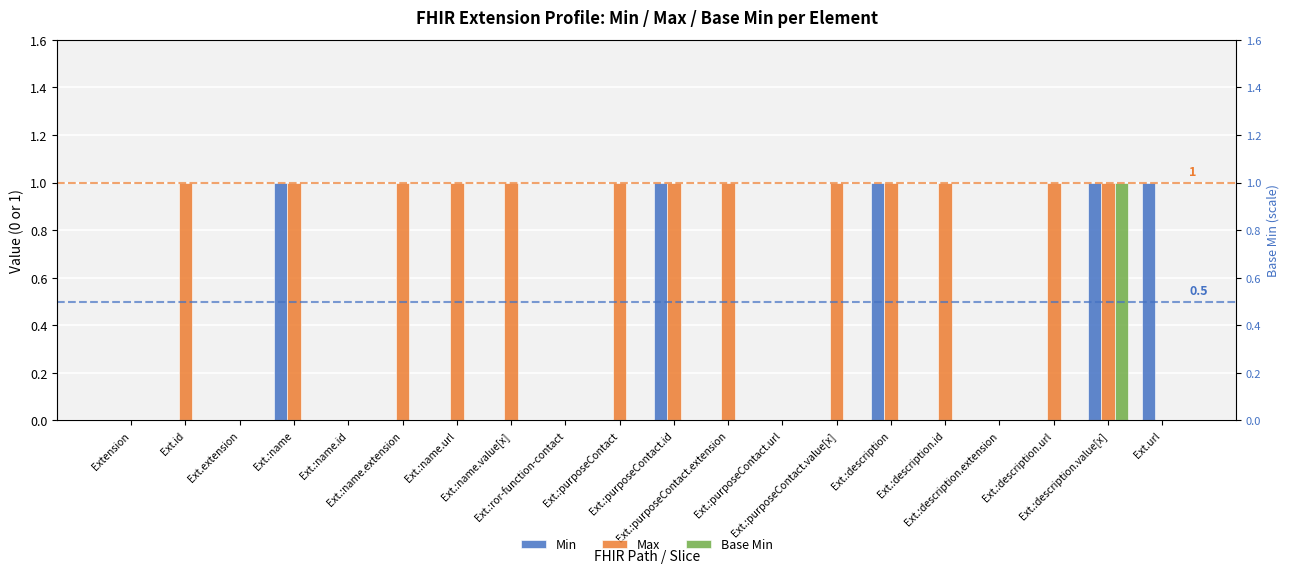

Which series has the widest spread of values?

Min